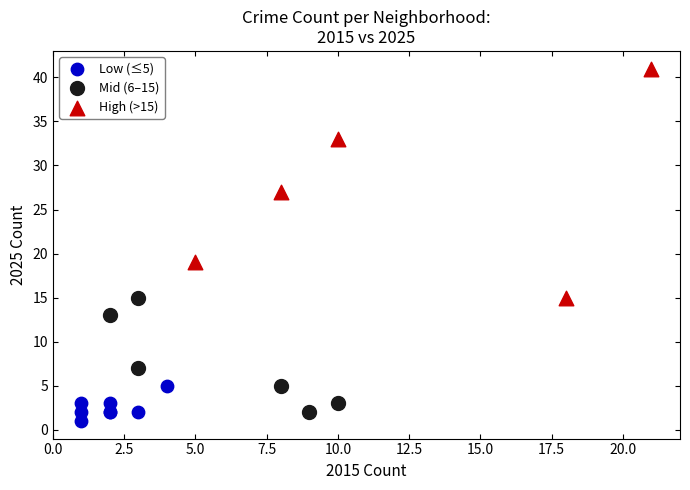

Which series contains the highest Y value?

High (>15)